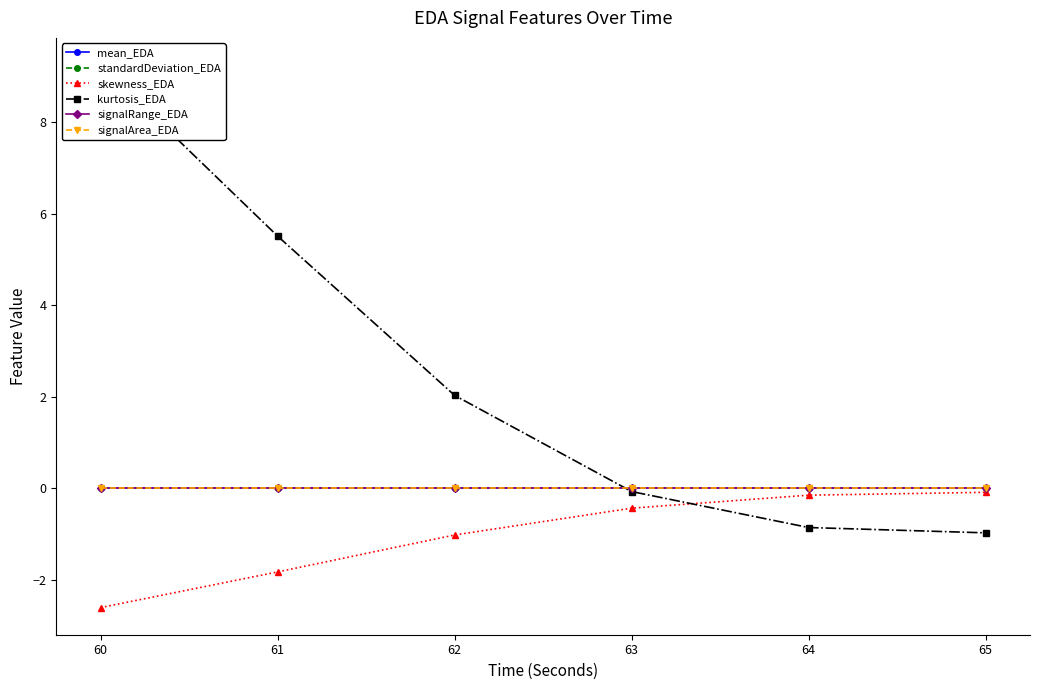

True or false: mean_EDA and skewness_EDA cross at least once.

False